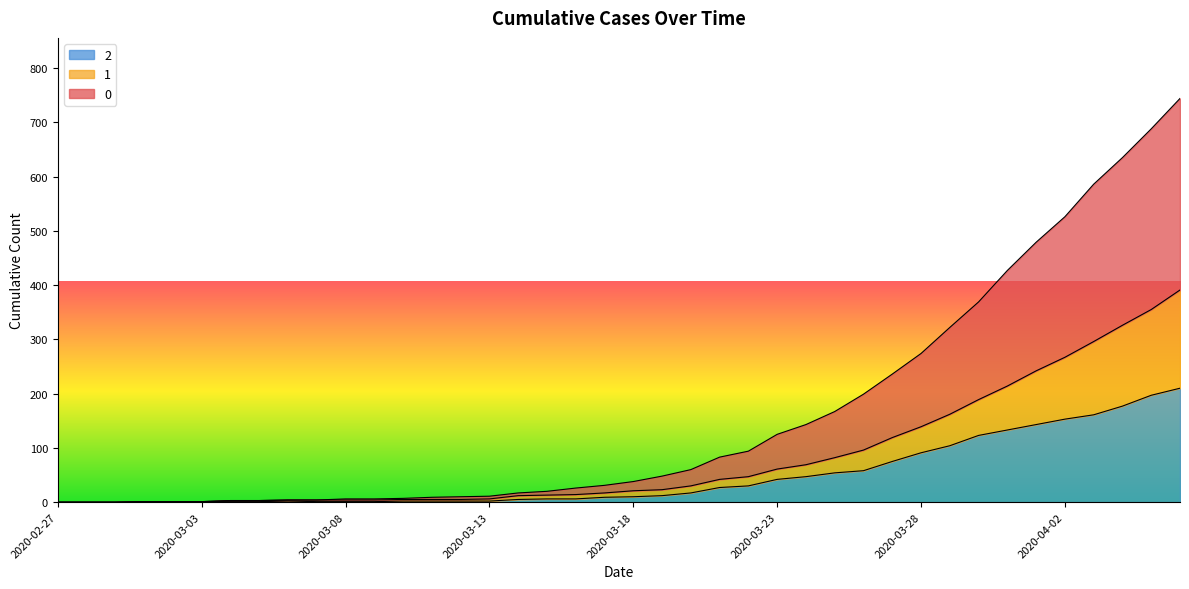

How many lines are shown in the chart?

3